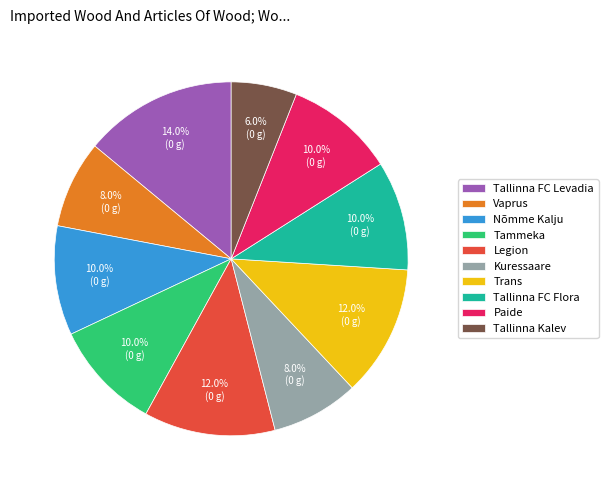

Is it true that Tammeka is 10% of the pie?

True